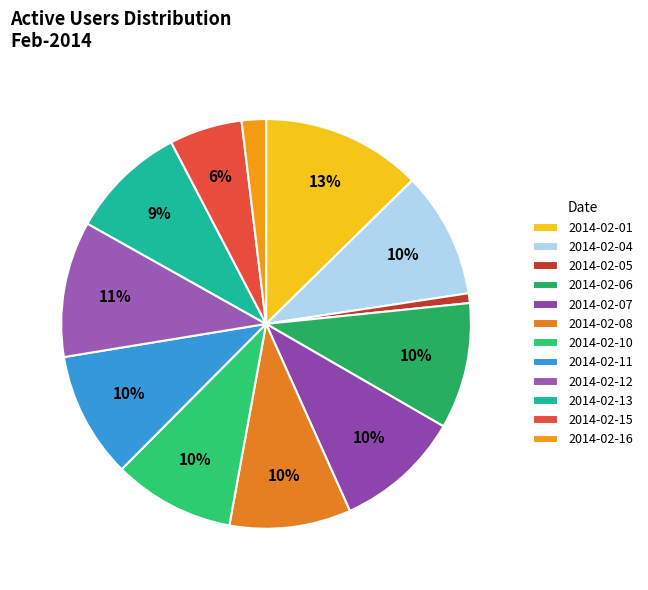

Rank the categories by value from highest to lowest.

2014-02-01, 2014-02-12, 2014-02-04, 2014-02-06, 2014-02-07, 2014-02-11, 2014-02-08, 2014-02-10, 2014-02-13, 2014-02-15, 2014-02-16, 2014-02-05